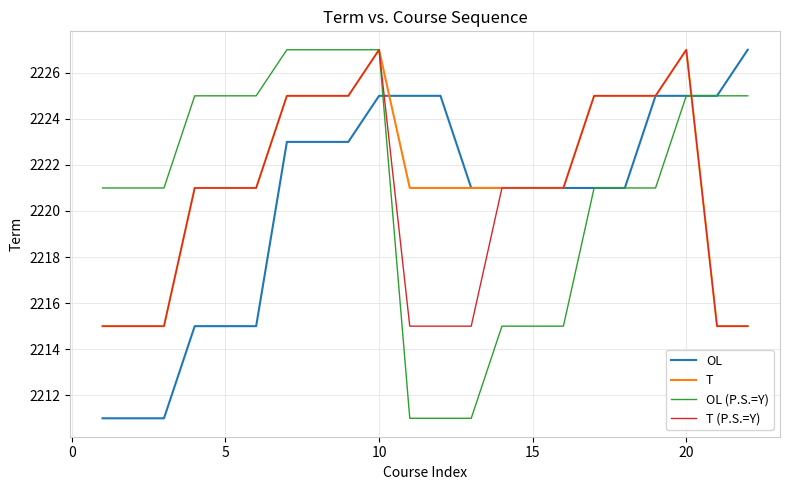

Reading left to right, list all the values displayed in this chart.

OL: 2211	2211	2211	2215	2215	2215	2223	2223	2223	2225	2225	2225	2221	2221	2221	2221	2221	2221	2225	2225	2225	2227
T: 2215	2215	2215	2221	2221	2221	2225	2225	2225	2227	2221	2221	2221	2221	2221	2221	2225	2225	2225	2227	2215	2215
OL (P.S.=Y): 2221	2221	2221	2225	2225	2225	2227	2227	2227	2227	2211	2211	2211	2215	2215	2215	2221	2221	2221	2225	2225	2225
T (P.S.=Y): 2215	2215	2215	2221	2221	2221	2225	2225	2225	2227	2215	2215	2215	2221	2221	2221	2225	2225	2225	2227	2215	2215